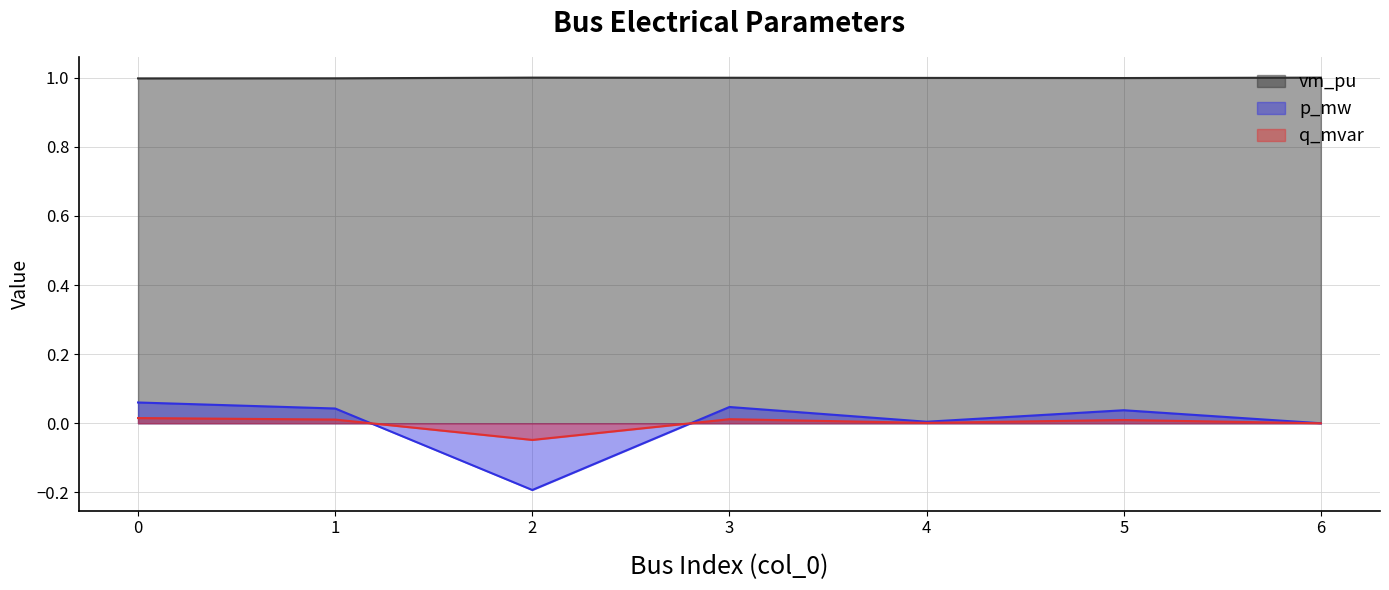

True or false: vm_pu and q_mvar cross at least once.

False